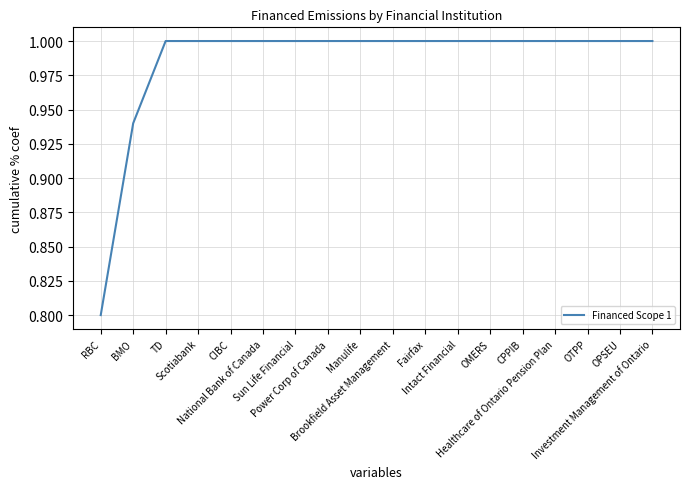

What is the minimum value shown in the chart?

0.8